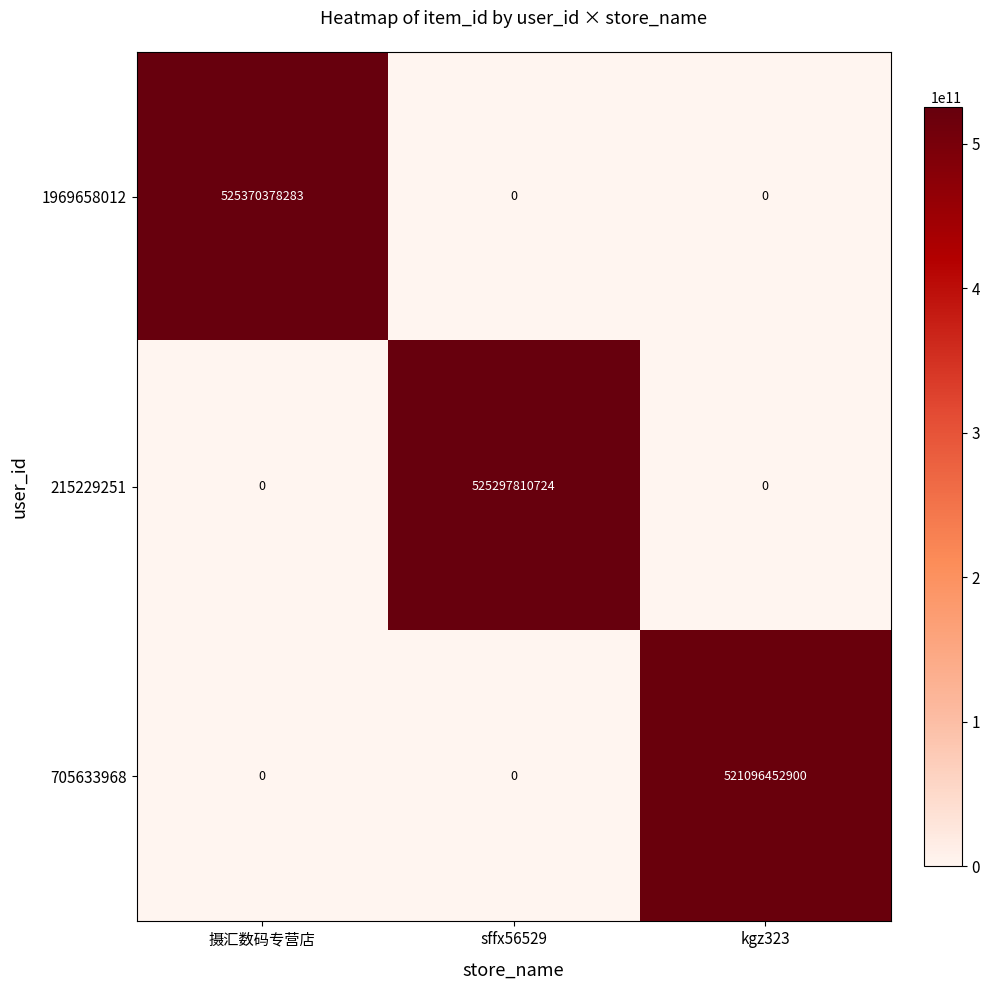

The 1969658012 series shows 178747966594 at 摄汇数码专营店. True or false?

False